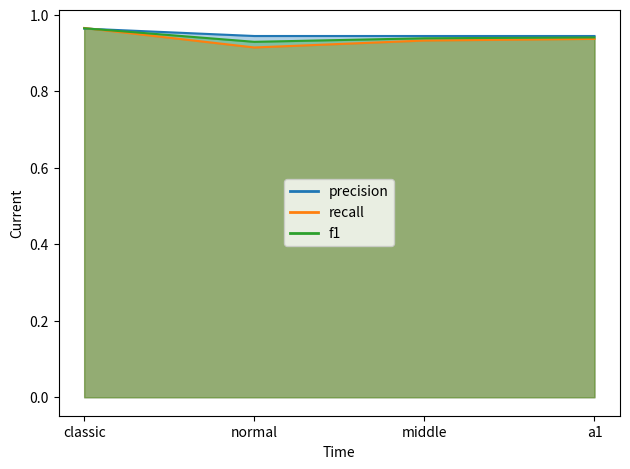

True or false: f1 has more than 2 interior local peaks.

False